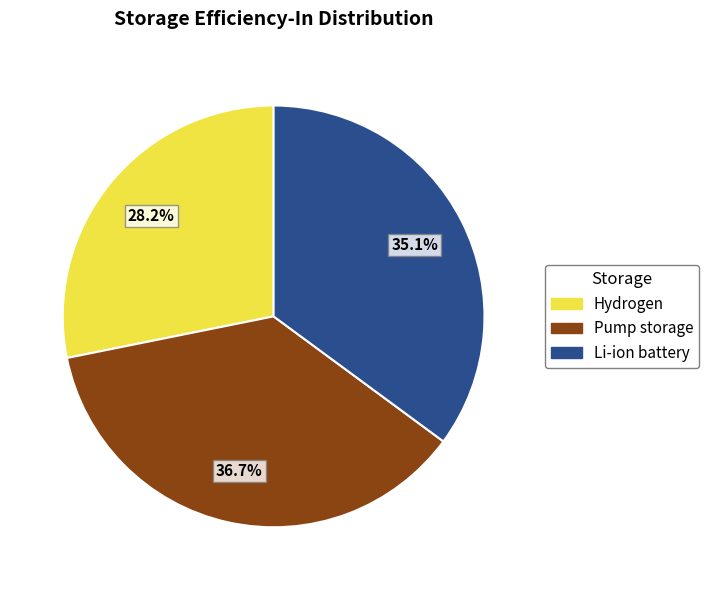

Is the sum of Li-ion battery and Pump storage greater than half?

Yes